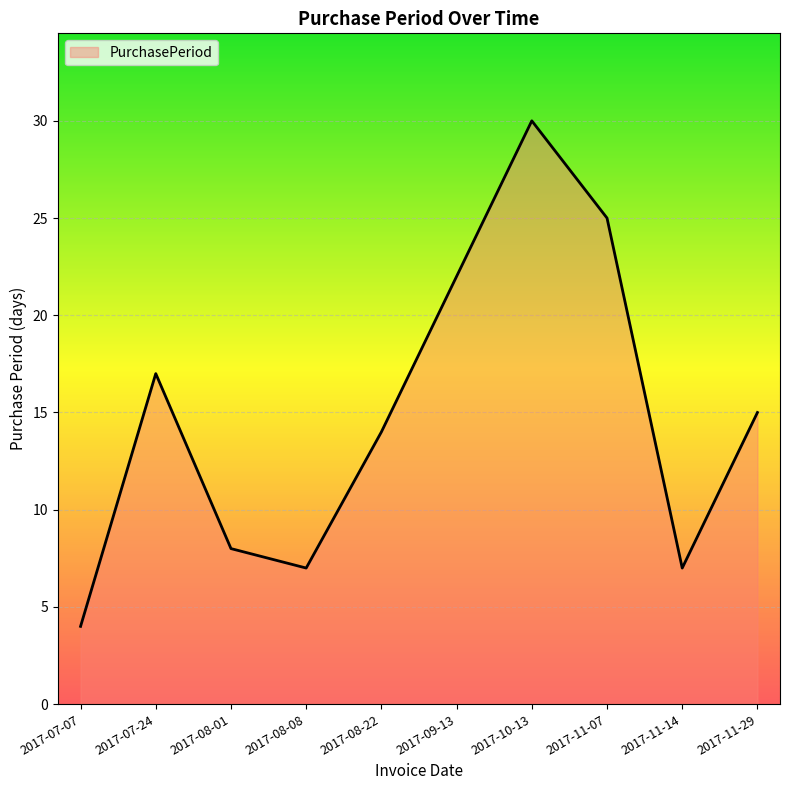

At which category does the chart reach its peak across all series?

2017-10-13